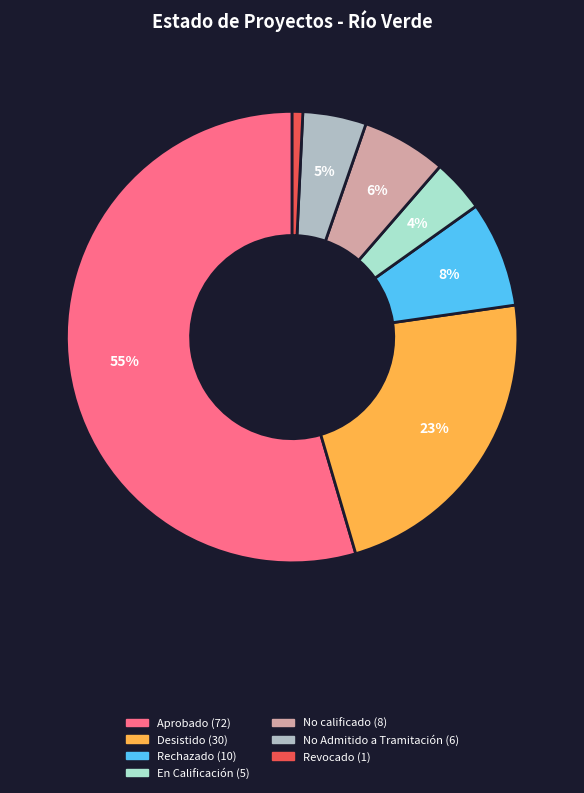

Which category has the biggest portion of the pie?

Aprobado